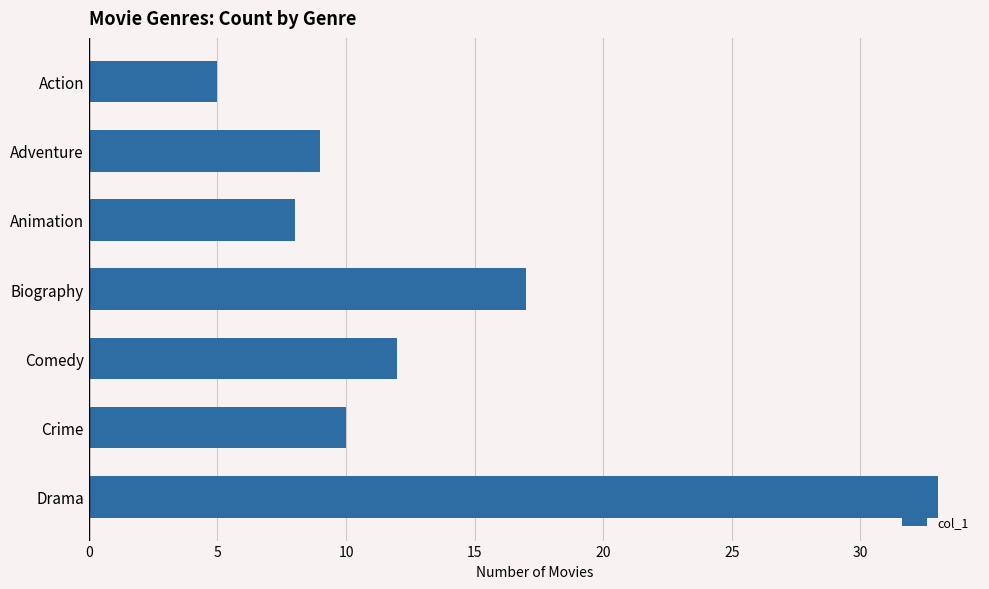

How many bars are there in total?

7